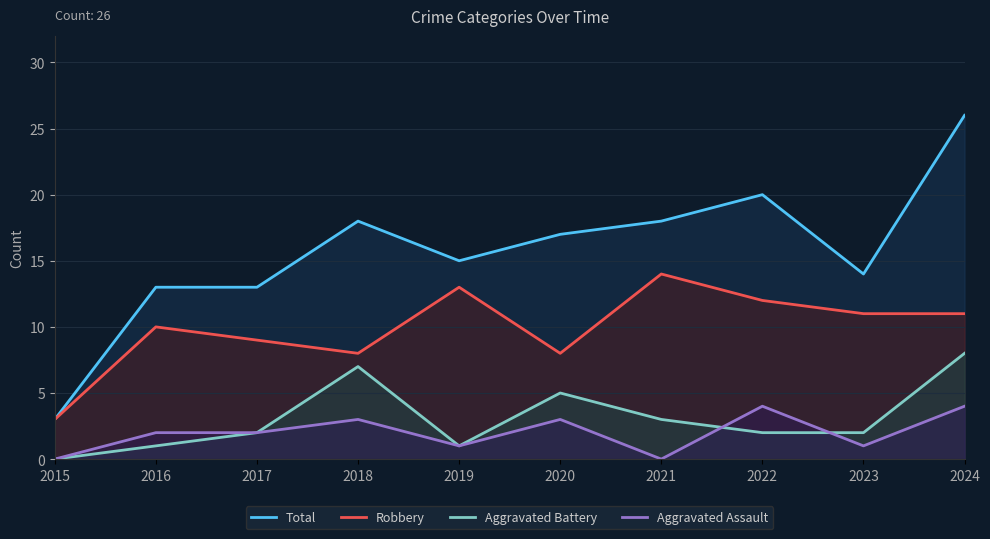

Reading right to left, transcribe all the data shown in this chart.

Total: 26	14	20	18	17	15	18	13	13	3
Robbery: 11	11	12	14	8	13	8	9	10	3
Aggravated Battery: 8	2	2	3	5	1	7	2	1	0
Aggravated Assault: 4	1	4	0	3	1	3	2	2	0